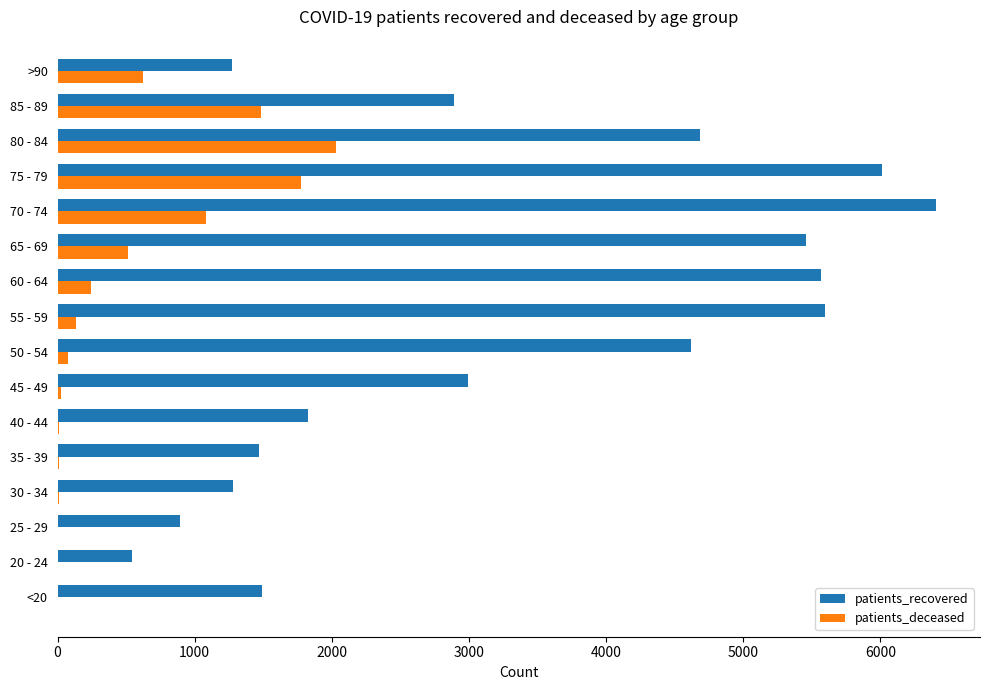

What is the sum of all patients_recovered values?

52999